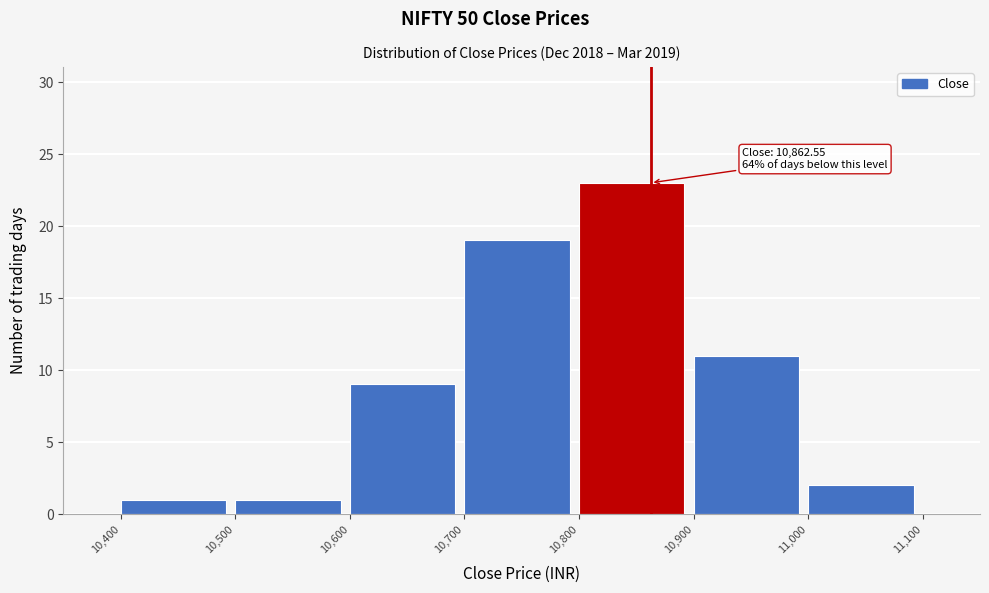

Over which range of the x-axis is the bar tallest?

10,800 to 10,900